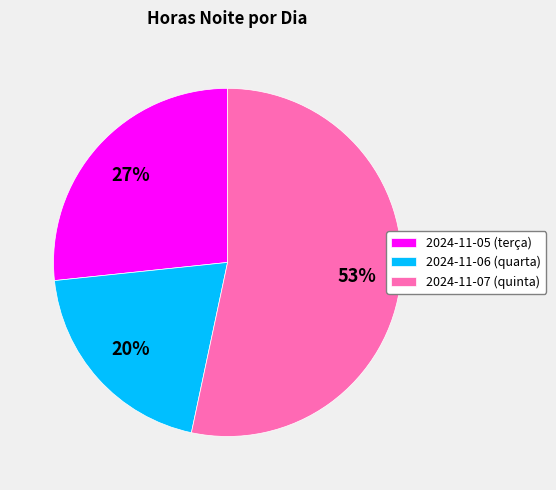

How many segments does this pie chart have?

3